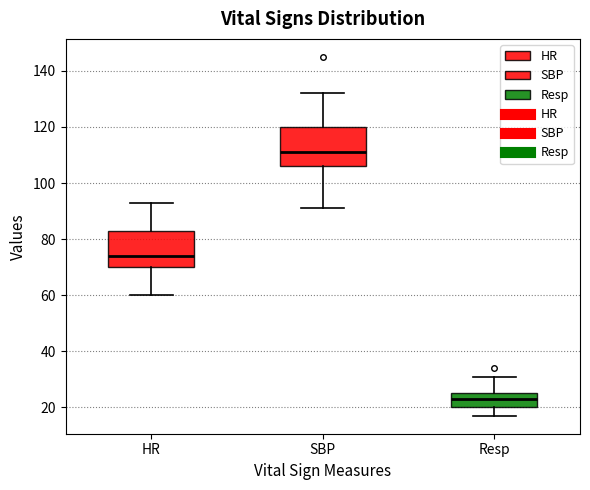

Which box has the highest median line?

SBP